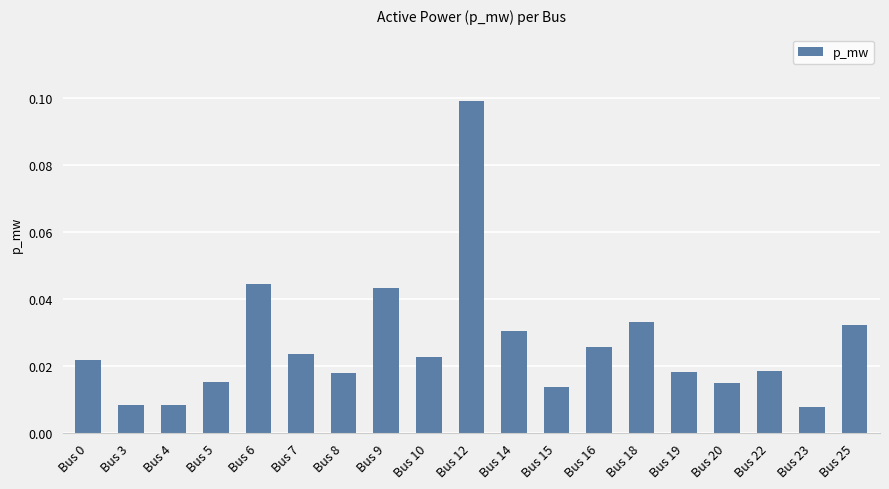

Which has a higher value, Bus 23 or Bus 9?

Bus 9